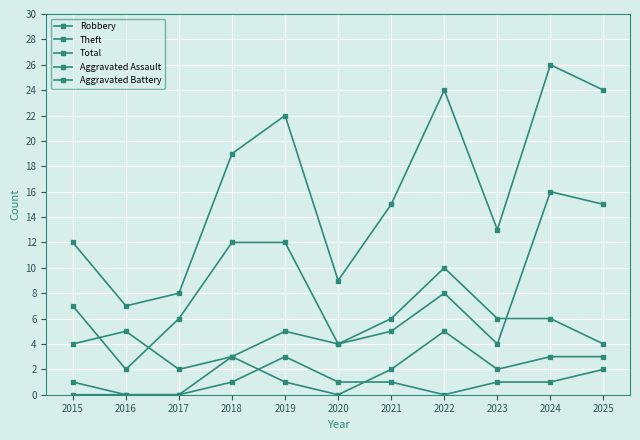

The Aggravated Assault series shows 0 at 2018. True or false?

False